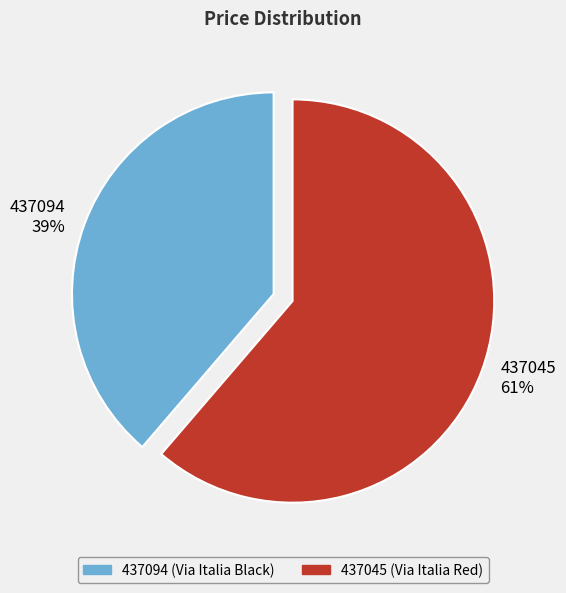

Is it true that 437094 is 32% of the pie?

False